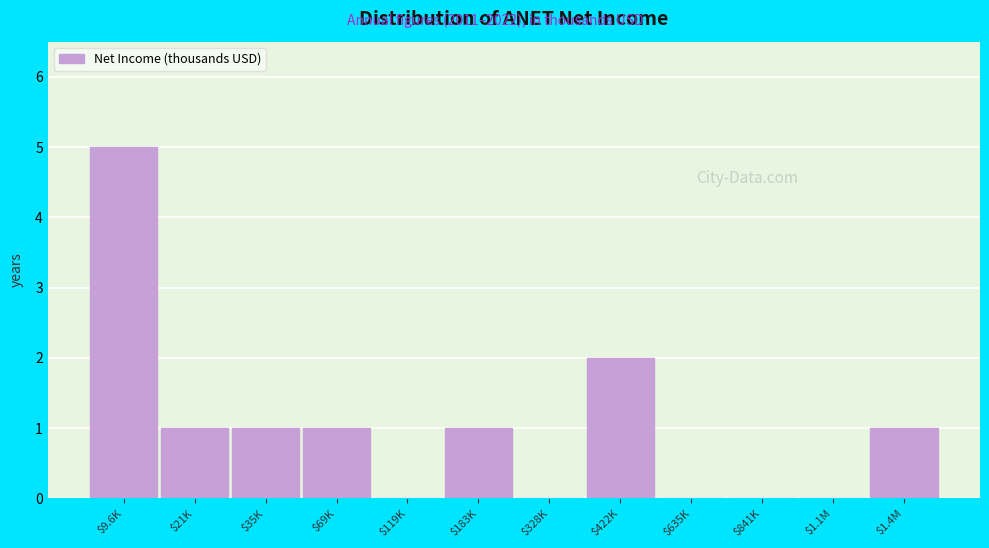

What is the sum of all values?

12